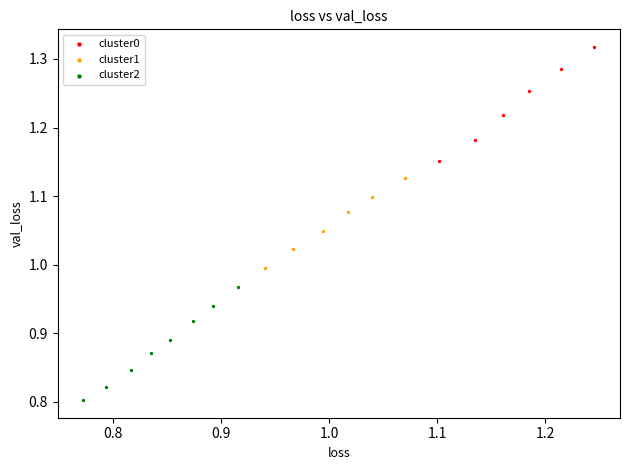

Which series reaches the minimum Y coordinate?

cluster2